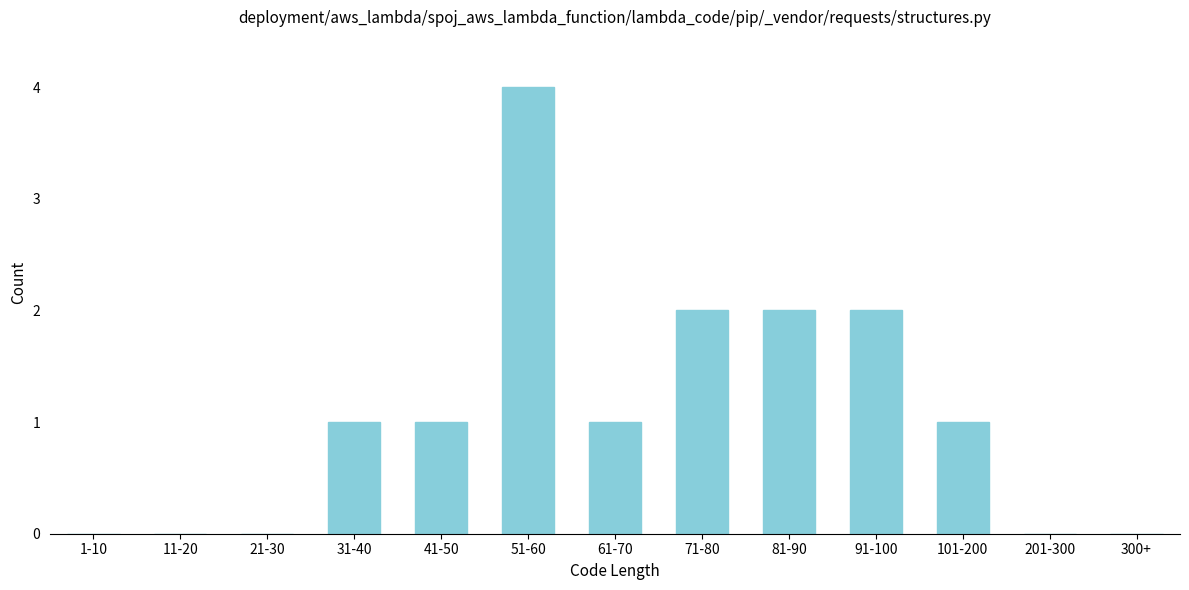

Reading left to right, what are all the values shown in this chart?

1-10=0	11-20=0	21-30=0	31-40=1	41-50=1	51-60=4	61-70=1	71-80=2	81-90=2	91-100=2	101-200=1	201-300=0	300+=0